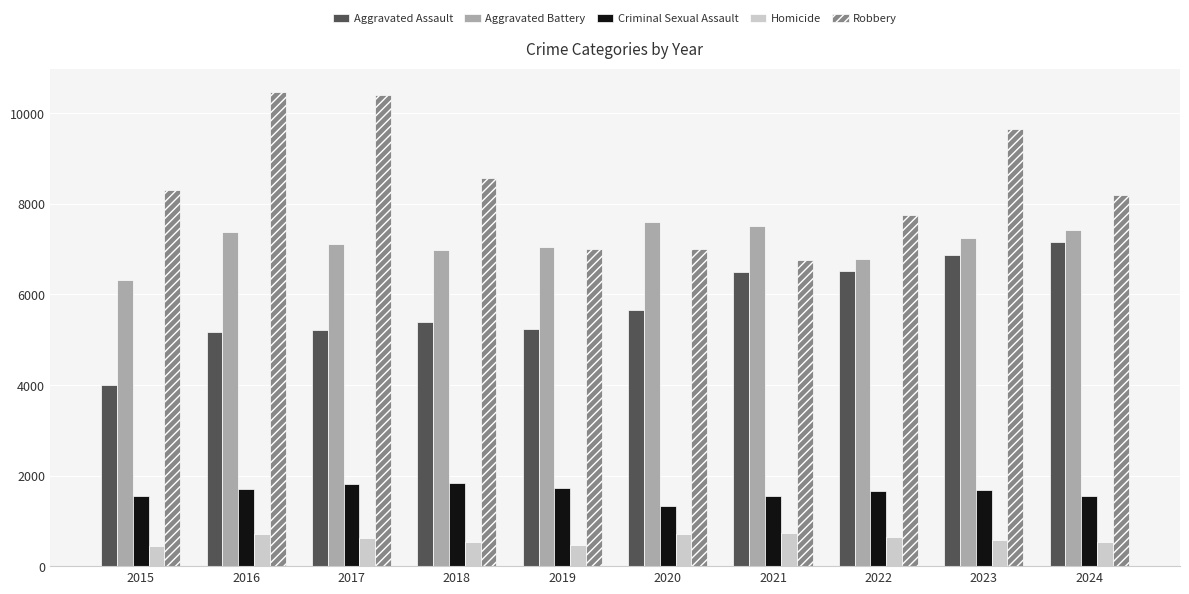

What is the maximum value for Criminal Sexual Assault?

1828